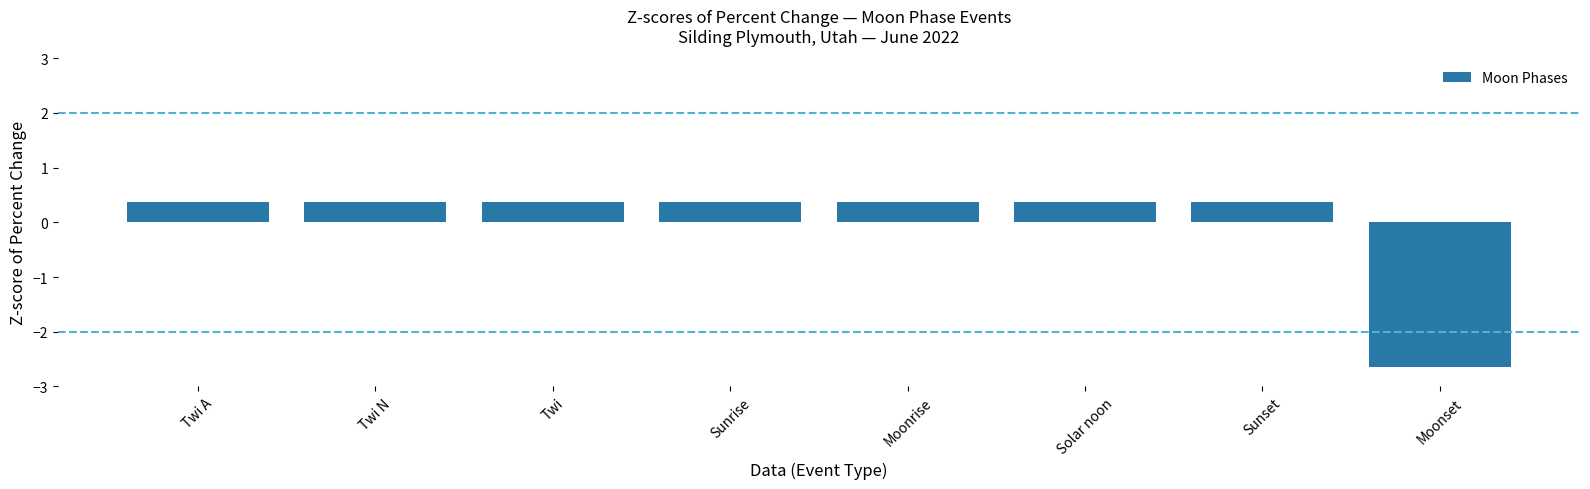

What is the difference between the maximum and minimum values?

3.0